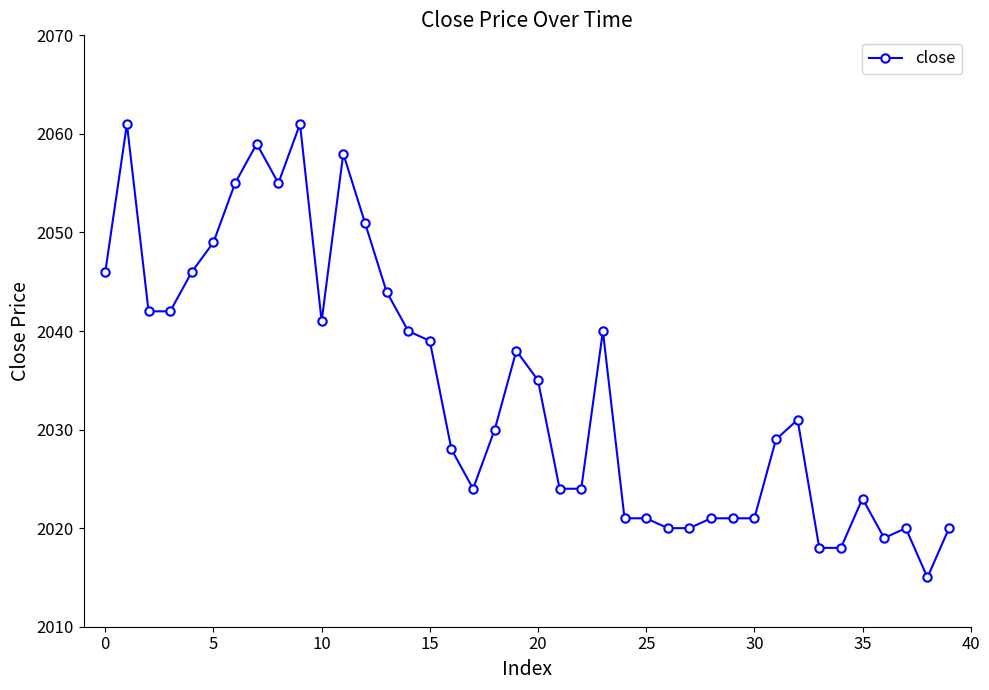

What is the average value?

2034